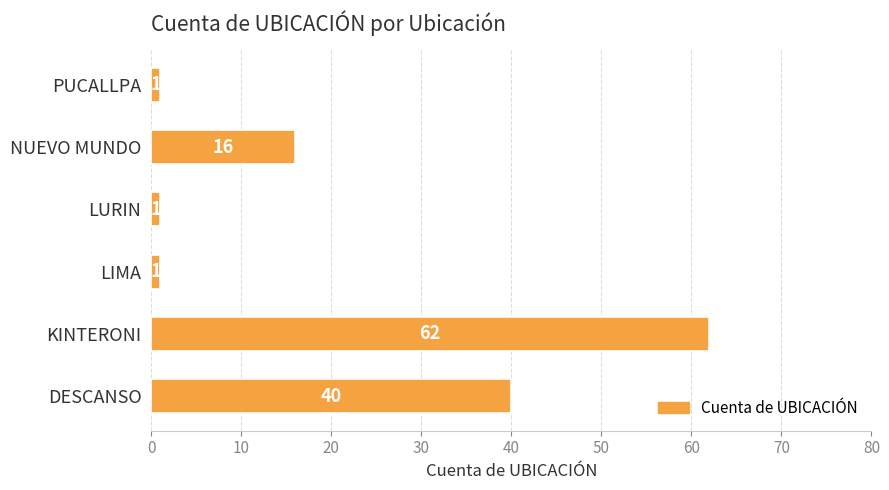

Does the chart contain any negative values?

No